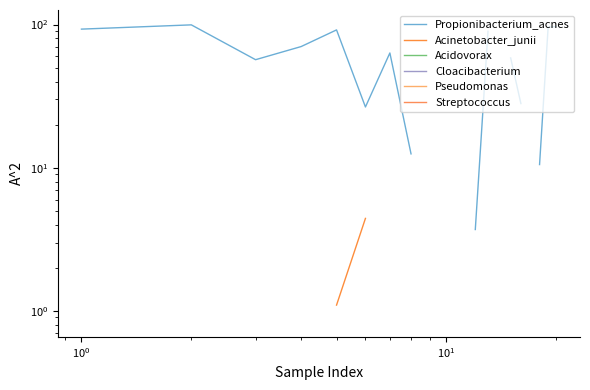

What are all the series names shown in the legend?

Propionibacterium_acnes, Acinetobacter_junii, Acidovorax, Cloacibacterium, Pseudomonas, Streptococcus